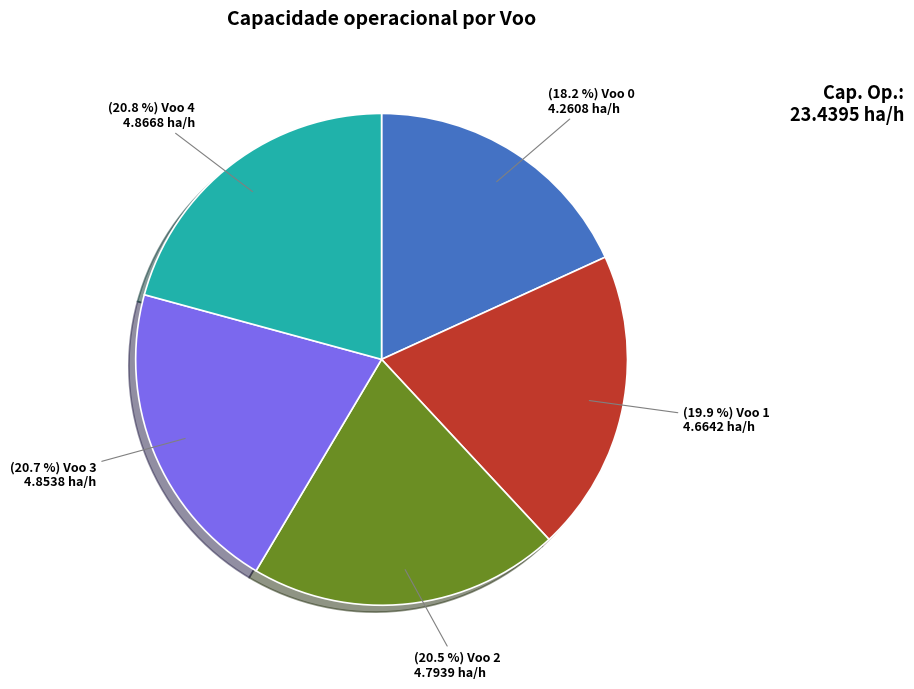

Count the number of slices in the pie.

5